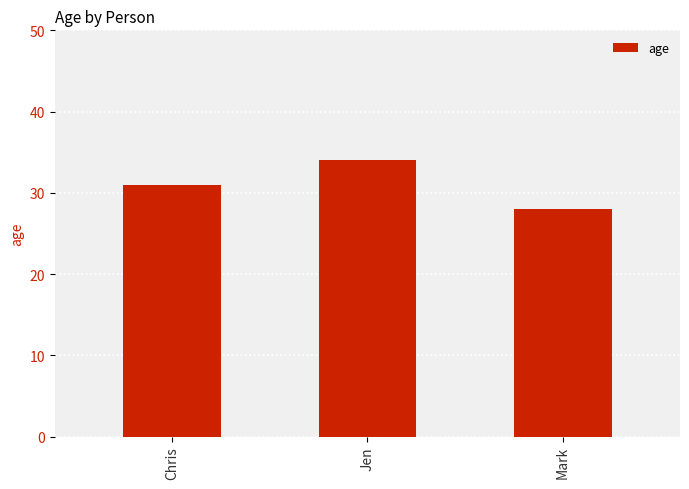

Reading right to left, transcribe all the data shown in this chart.

28	34	31